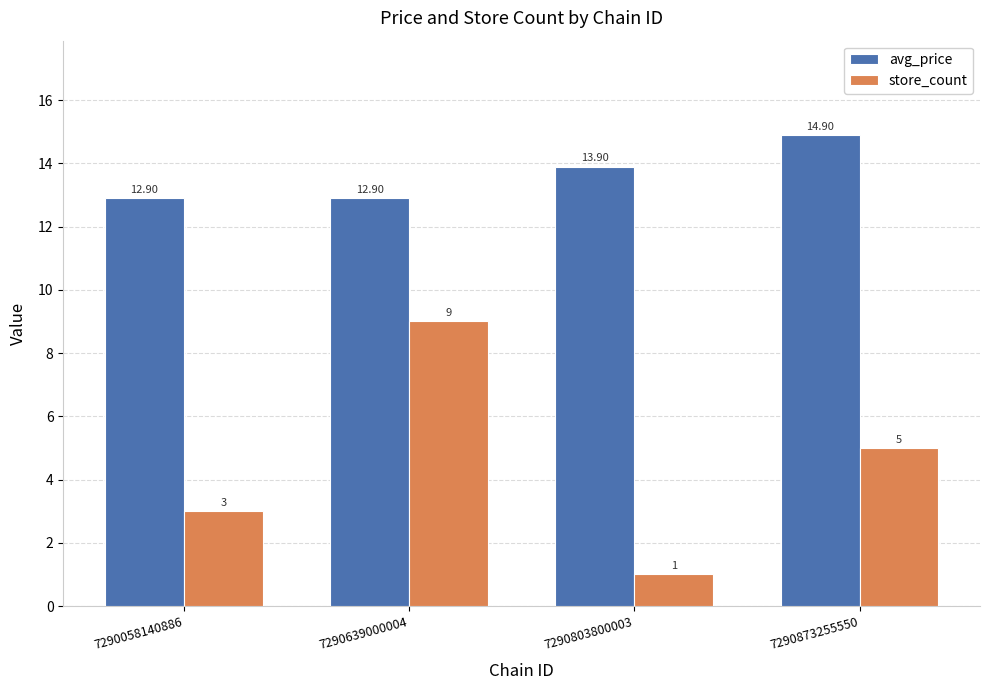

What is the value of the avg_price bar at the 2nd from the left?

12.9